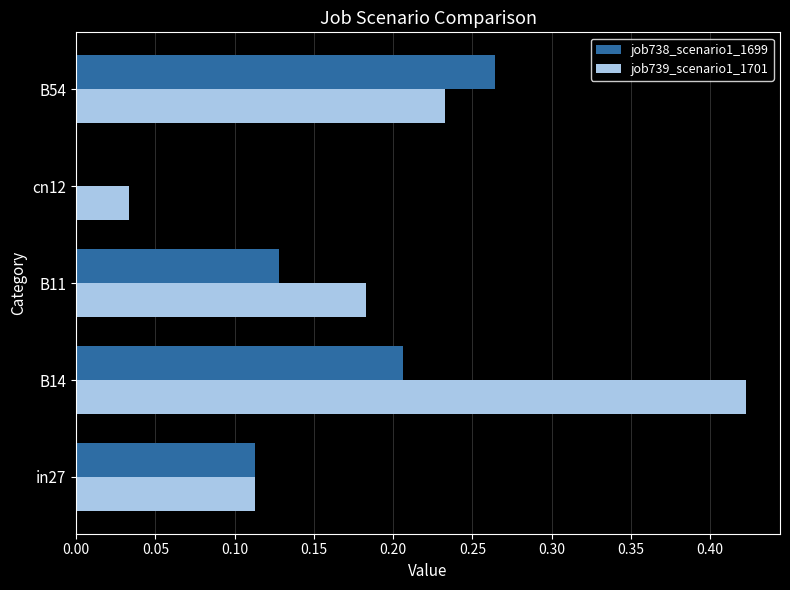

What are all the series names shown in the legend?

job738_scenario1_1699, job739_scenario1_1701